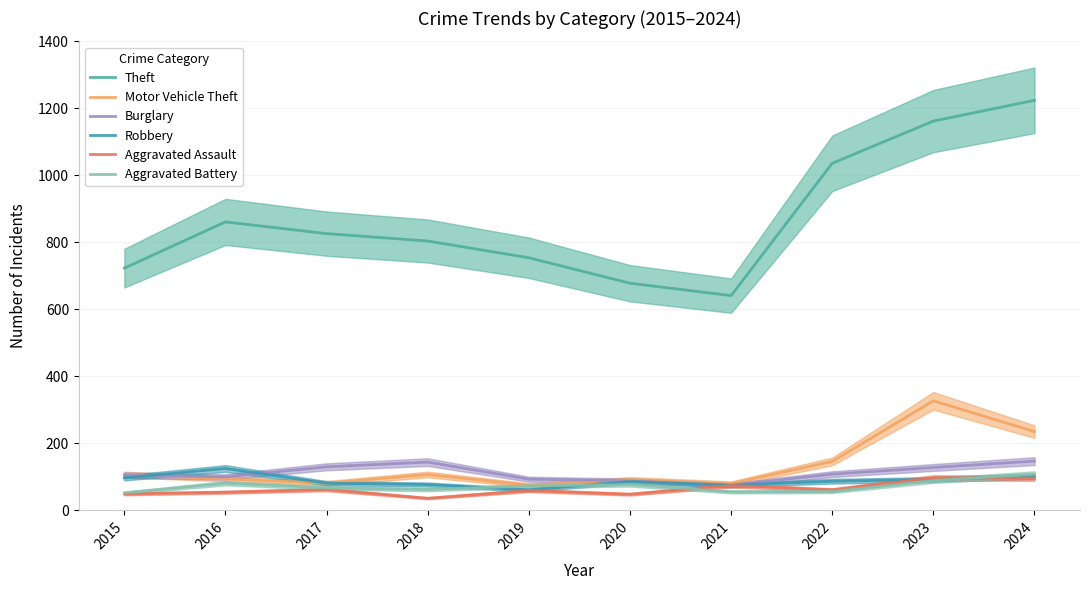

Where does the Aggravated Assault series first go above 61?

2017